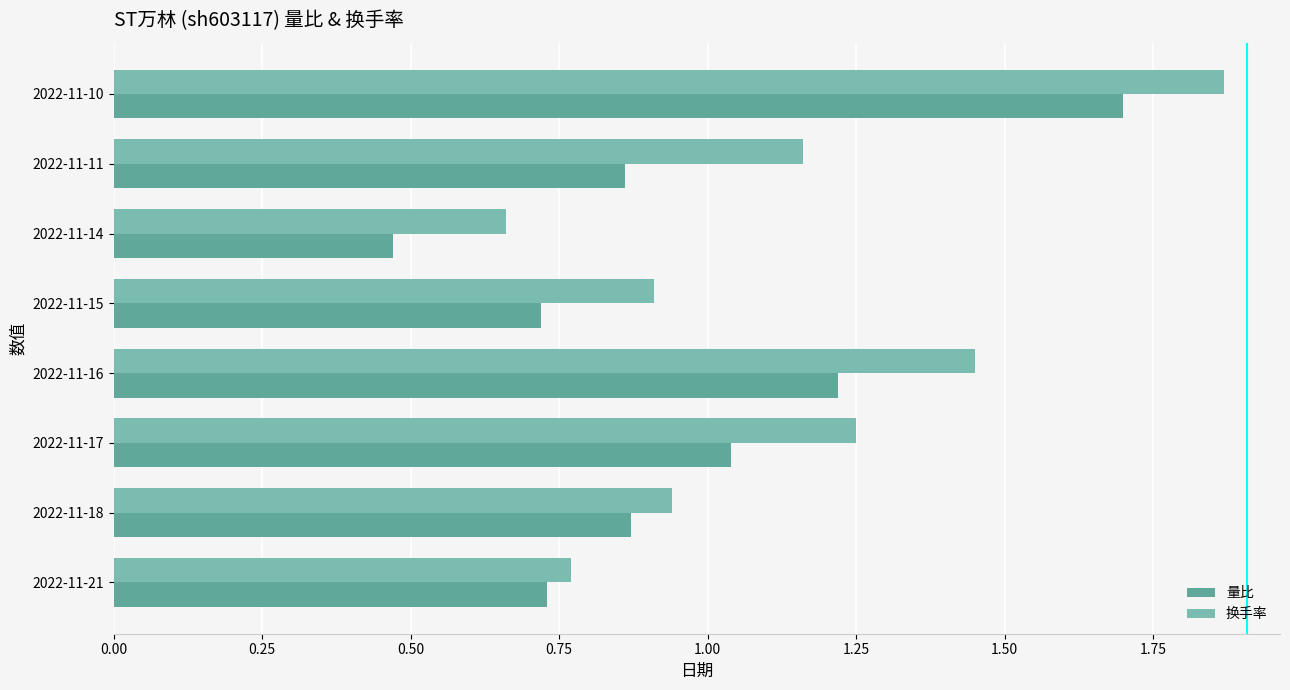

Is it true that 量比 equals 0.6 at 2022-11-10?

False